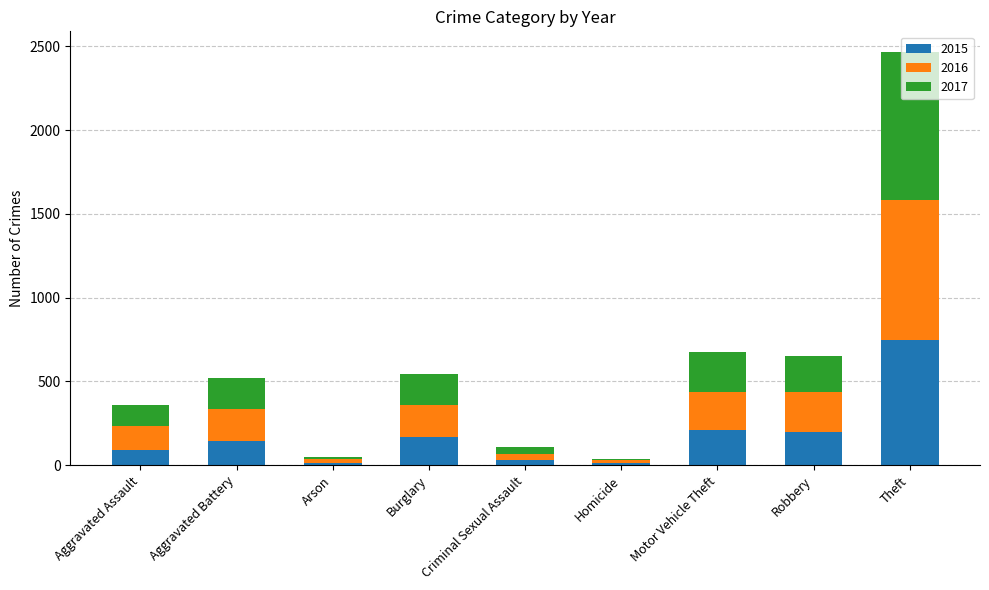

What is the maximum value for 2015?

750